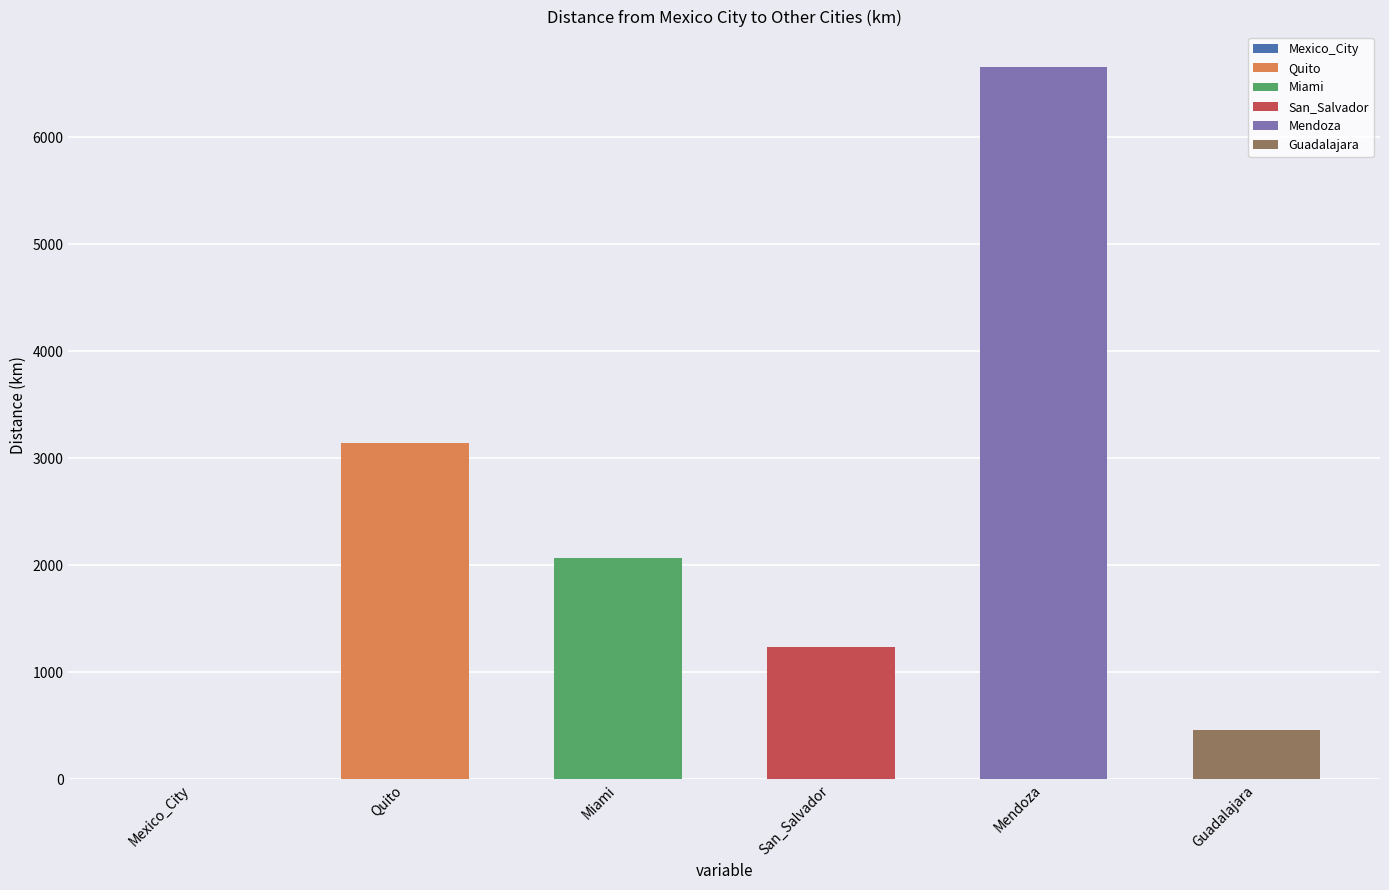

Are the bars grouped side by side (vs. stacked)?

Yes